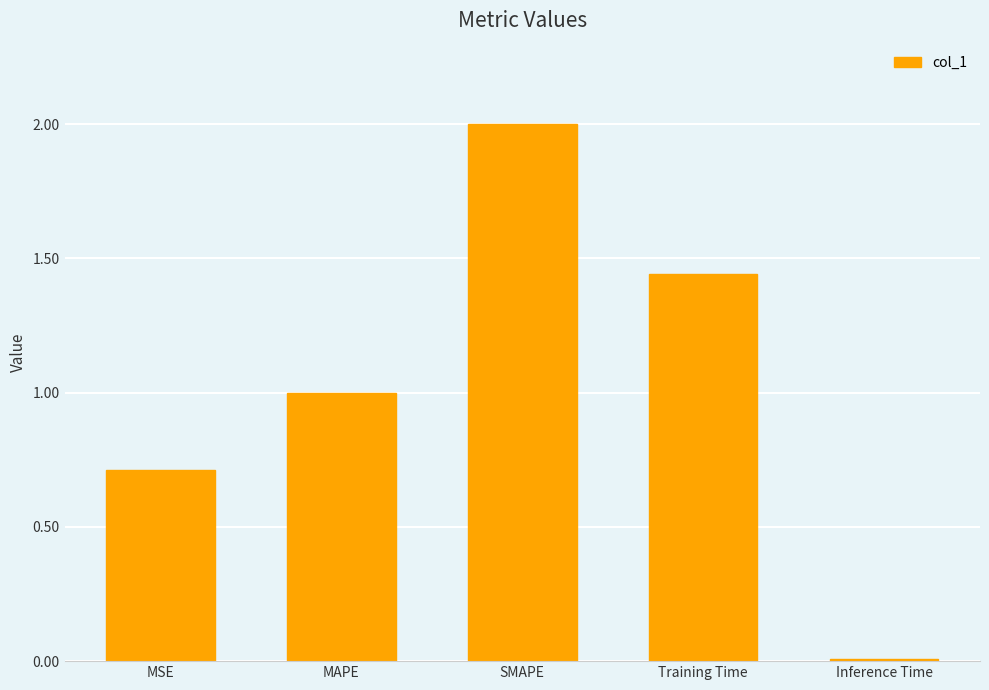

Between SMAPE and Inference Time, which is larger?

SMAPE